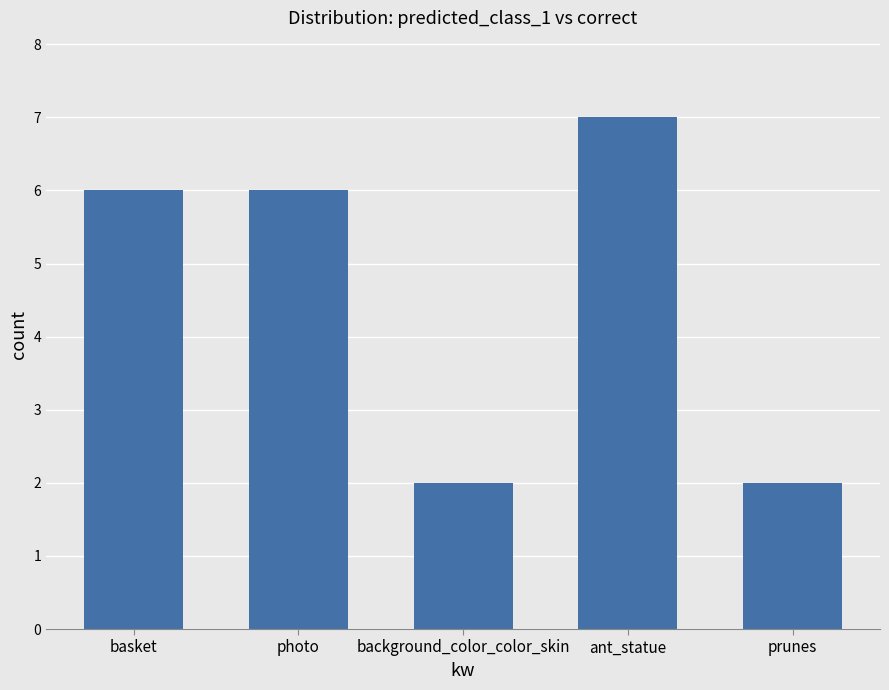

What is the ratio of the value at basket to the value at ant_statue?

0.9